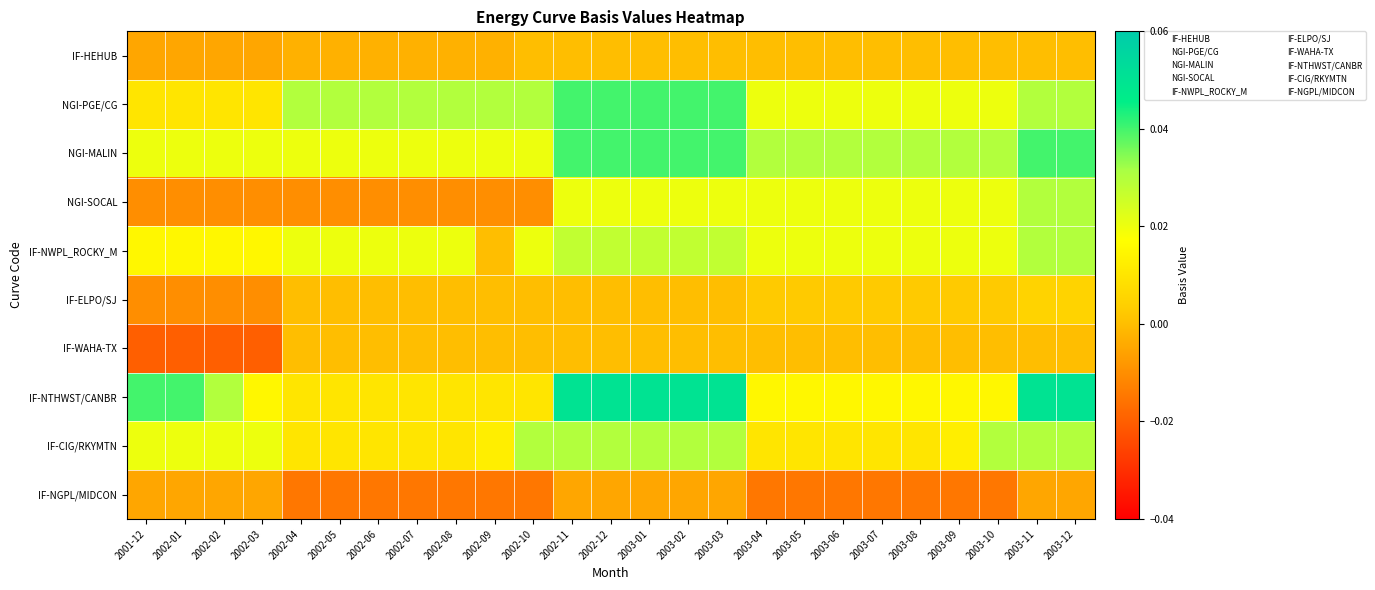

Reading left to right, what are all the values shown in this chart?

IF-HEHUB: 2001-12=-0.0	2002-01=-0.0	2002-02=-0.0	2002-03=-0.0	2002-04=-0.0	2002-05=-0.0	2002-06=-0.0	2002-07=-0.0	2002-08=-0.0	2002-09=-0.0	2002-10=0.0	2002-11=0.0	2002-12=0.0	2003-01=0.0	2003-02=0.0	2003-03=0.0	2003-04=0.0	2003-05=0.0	2003-06=0.0	2003-07=0.0	2003-08=0.0	2003-09=0.0	2003-10=0.0	2003-11=0.0	2003-12=0.0
NGI-PGE/CG: 2001-12=0.0	2002-01=0.0	2002-02=0.0	2002-03=0.0	2002-04=0.0	2002-05=0.0	2002-06=0.0	2002-07=0.0	2002-08=0.0	2002-09=0.0	2002-10=0.0	2002-11=0.0	2002-12=0.0	2003-01=0.0	2003-02=0.0	2003-03=0.0	2003-04=0.0	2003-05=0.0	2003-06=0.0	2003-07=0.0	2003-08=0.0	2003-09=0.0	2003-10=0.0	2003-11=0.0	2003-12=0.0
NGI-MALIN: 2001-12=0.0	2002-01=0.0	2002-02=0.0	2002-03=0.0	2002-04=0.0	2002-05=0.0	2002-06=0.0	2002-07=0.0	2002-08=0.0	2002-09=0.0	2002-10=0.0	2002-11=0.0	2002-12=0.0	2003-01=0.0	2003-02=0.0	2003-03=0.0	2003-04=0.0	2003-05=0.0	2003-06=0.0	2003-07=0.0	2003-08=0.0	2003-09=0.0	2003-10=0.0	2003-11=0.0	2003-12=0.0
NGI-SOCAL: 2001-12=-0.0	2002-01=-0.0	2002-02=-0.0	2002-03=-0.0	2002-04=-0.0	2002-05=-0.0	2002-06=-0.0	2002-07=-0.0	2002-08=-0.0	2002-09=-0.0	2002-10=-0.0	2002-11=0.0	2002-12=0.0	2003-01=0.0	2003-02=0.0	2003-03=0.0	2003-04=0.0	2003-05=0.0	2003-06=0.0	2003-07=0.0	2003-08=0.0	2003-09=0.0	2003-10=0.0	2003-11=0.0	2003-12=0.0
IF-NWPL_ROCKY_M: 2001-12=0.0	2002-01=0.0	2002-02=0.0	2002-03=0.0	2002-04=0.0	2002-05=0.0	2002-06=0.0	2002-07=0.0	2002-08=0.0	2002-09=0.0	2002-10=0.0	2002-11=0.0	2002-12=0.0	2003-01=0.0	2003-02=0.0	2003-03=0.0	2003-04=0.0	2003-05=0.0	2003-06=0.0	2003-07=0.0	2003-08=0.0	2003-09=0.0	2003-10=0.0	2003-11=0.0	2003-12=0.0
IF-ELPO/SJ: 2001-12=-0.0	2002-01=-0.0	2002-02=-0.0	2002-03=-0.0	2002-04=0.0	2002-05=0.0	2002-06=0.0	2002-07=0.0	2002-08=0.0	2002-09=0.0	2002-10=0.0	2002-11=0.0	2002-12=0.0	2003-01=0.0	2003-02=0.0	2003-03=0.0	2003-04=0.0	2003-05=0.0	2003-06=0.0	2003-07=0.0	2003-08=0.0	2003-09=0.0	2003-10=0.0	2003-11=0.0	2003-12=0.0
IF-WAHA-TX: 2001-12=-0.0	2002-01=-0.0	2002-02=-0.0	2002-03=-0.0	2002-04=0.0	2002-05=0.0	2002-06=0.0	2002-07=0.0	2002-08=0.0	2002-09=0.0	2002-10=0.0	2002-11=0.0	2002-12=0.0	2003-01=0.0	2003-02=0.0	2003-03=0.0	2003-04=0.0	2003-05=0.0	2003-06=0.0	2003-07=0.0	2003-08=0.0	2003-09=0.0	2003-10=0.0	2003-11=0.0	2003-12=0.0
IF-NTHWST/CANBR: 2001-12=0.0	2002-01=0.0	2002-02=0.0	2002-03=0.0	2002-04=0.0	2002-05=0.0	2002-06=0.0	2002-07=0.0	2002-08=0.0	2002-09=0.0	2002-10=0.0	2002-11=0.1	2002-12=0.1	2003-01=0.1	2003-02=0.1	2003-03=0.1	2003-04=0.0	2003-05=0.0	2003-06=0.0	2003-07=0.0	2003-08=0.0	2003-09=0.0	2003-10=0.0	2003-11=0.1	2003-12=0.1
IF-CIG/RKYMTN: 2001-12=0.0	2002-01=0.0	2002-02=0.0	2002-03=0.0	2002-04=0.0	2002-05=0.0	2002-06=0.0	2002-07=0.0	2002-08=0.0	2002-09=0.0	2002-10=0.0	2002-11=0.0	2002-12=0.0	2003-01=0.0	2003-02=0.0	2003-03=0.0	2003-04=0.0	2003-05=0.0	2003-06=0.0	2003-07=0.0	2003-08=0.0	2003-09=0.0	2003-10=0.0	2003-11=0.0	2003-12=0.0
IF-NGPL/MIDCON: 2001-12=-0.0	2002-01=-0.0	2002-02=-0.0	2002-03=-0.0	2002-04=-0.0	2002-05=-0.0	2002-06=-0.0	2002-07=-0.0	2002-08=-0.0	2002-09=-0.0	2002-10=-0.0	2002-11=-0.0	2002-12=-0.0	2003-01=-0.0	2003-02=-0.0	2003-03=-0.0	2003-04=-0.0	2003-05=-0.0	2003-06=-0.0	2003-07=-0.0	2003-08=-0.0	2003-09=-0.0	2003-10=-0.0	2003-11=-0.0	2003-12=-0.0